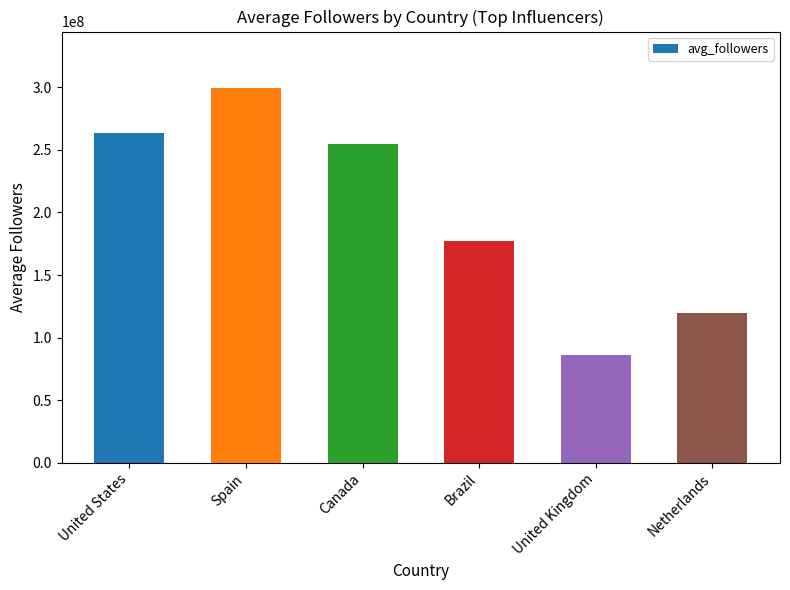

What is the minimum value shown in the chart?

85900000